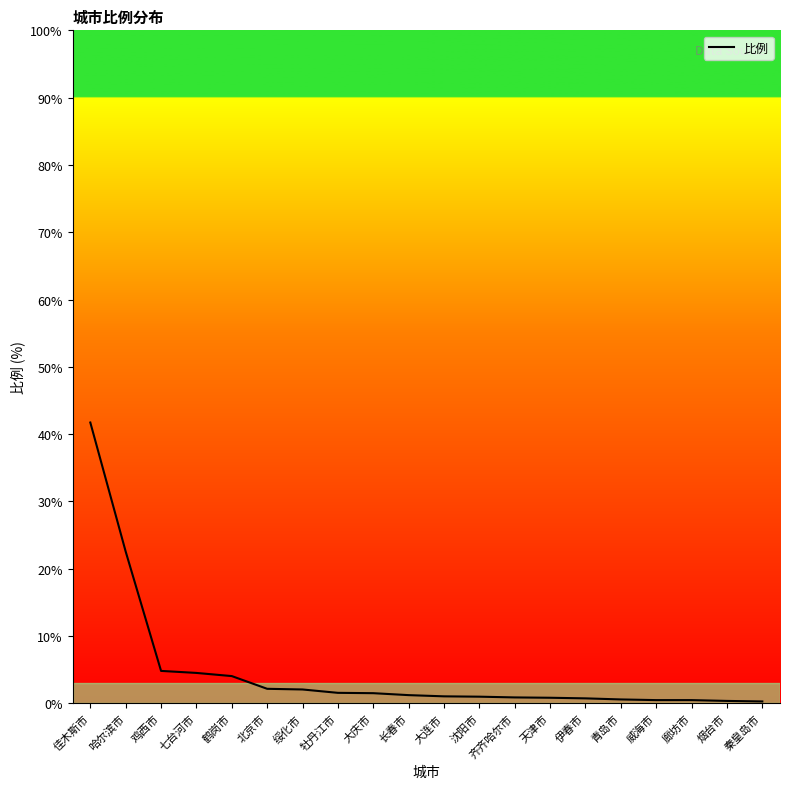

Count the number of data series in this chart.

1